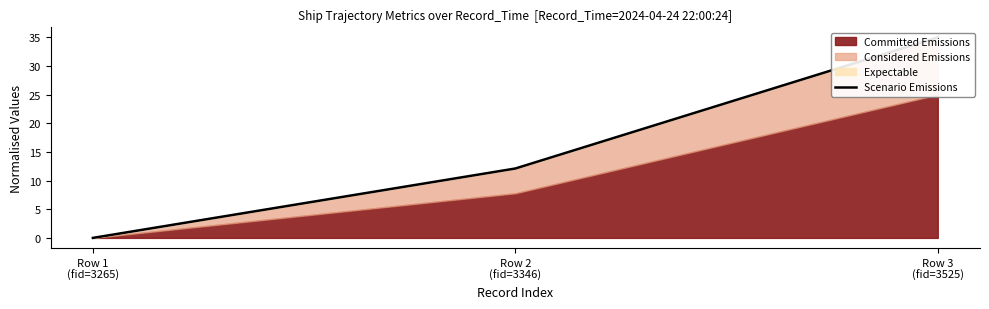

How many lines are shown in the chart?

1